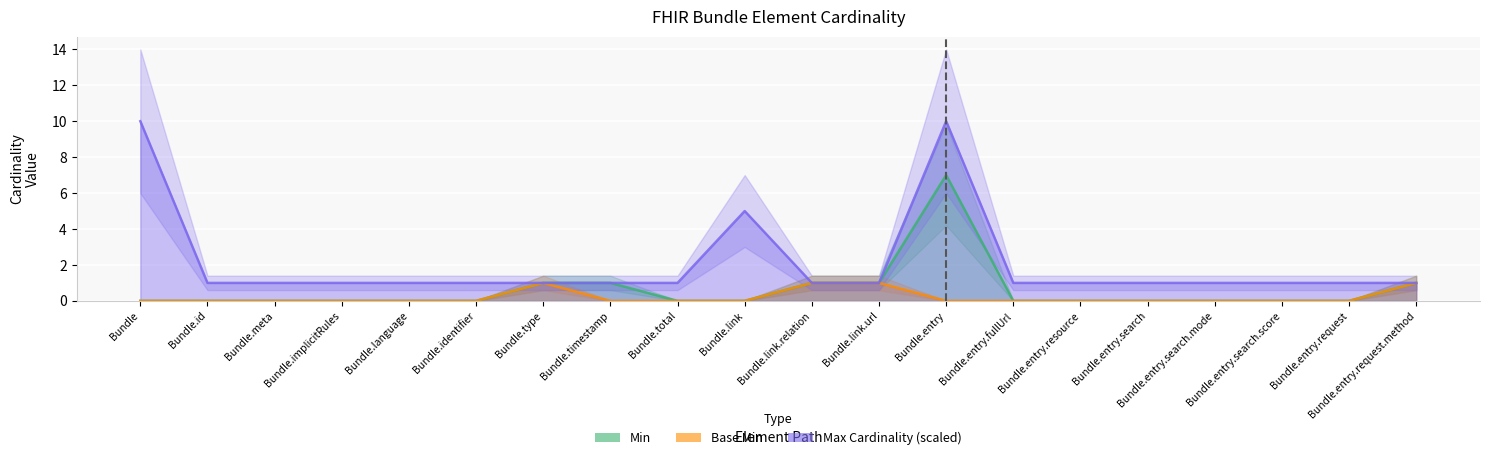

What position from the right is Bundle.entry.request.method?

1